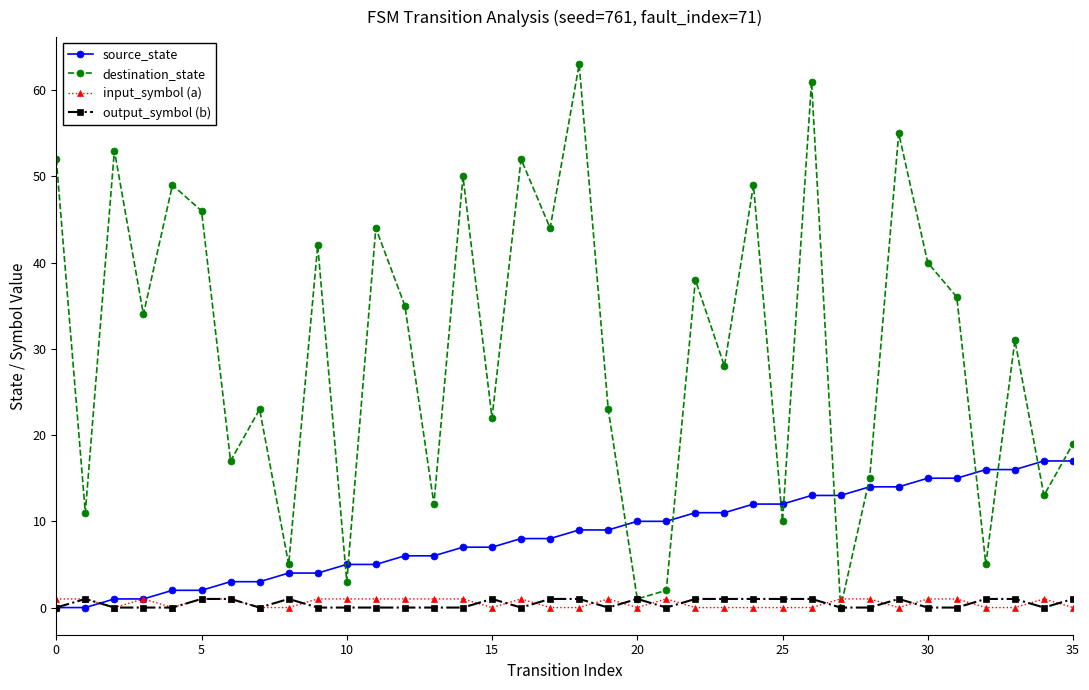

How many interior local valleys does the destination_state series have?

14